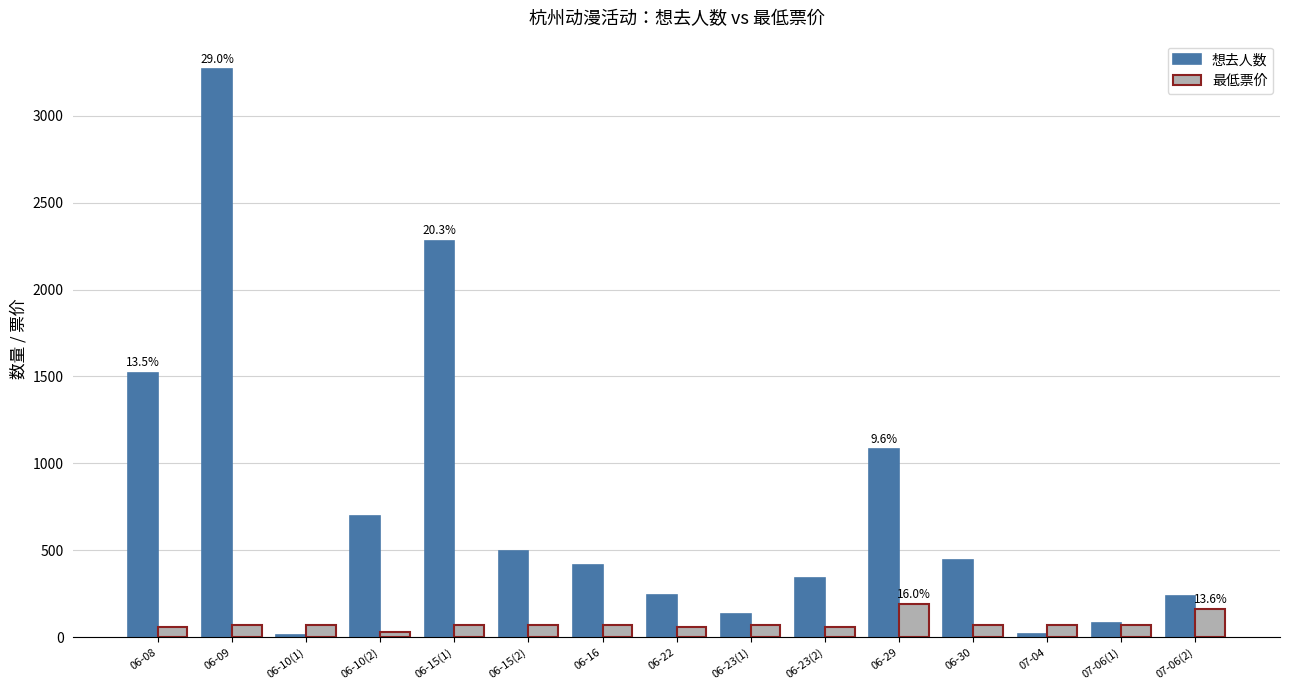

What value does the 想去人数 series have at 06-23(1)?

134.0